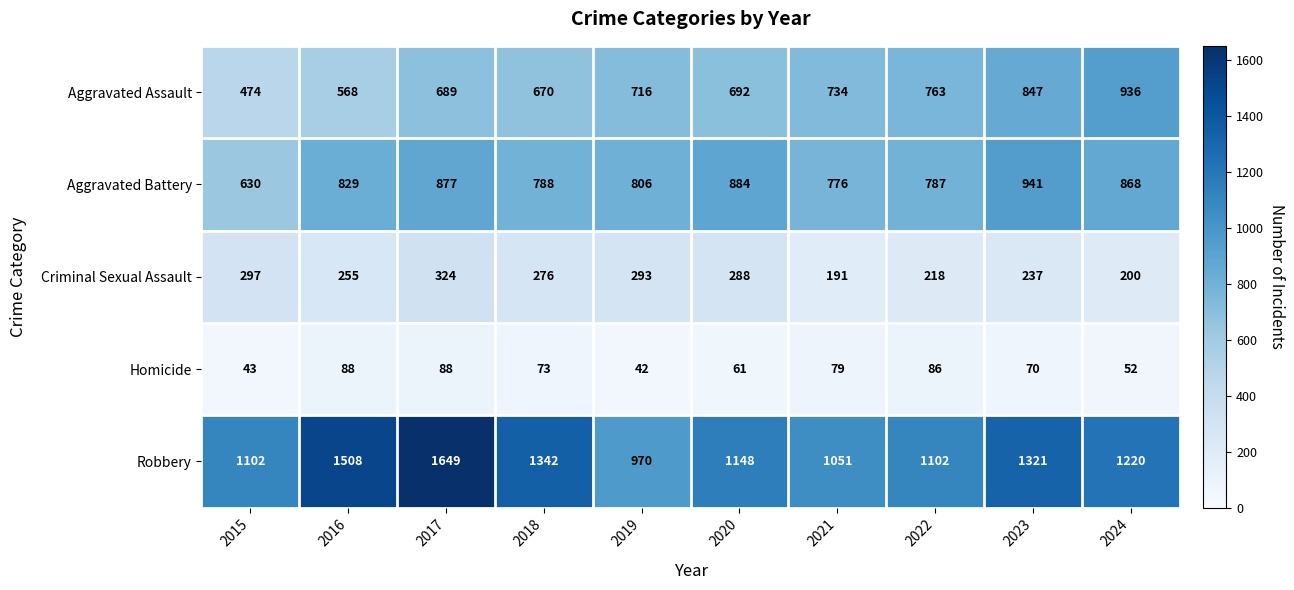

At which label is Robbery closest to 1309?

2023